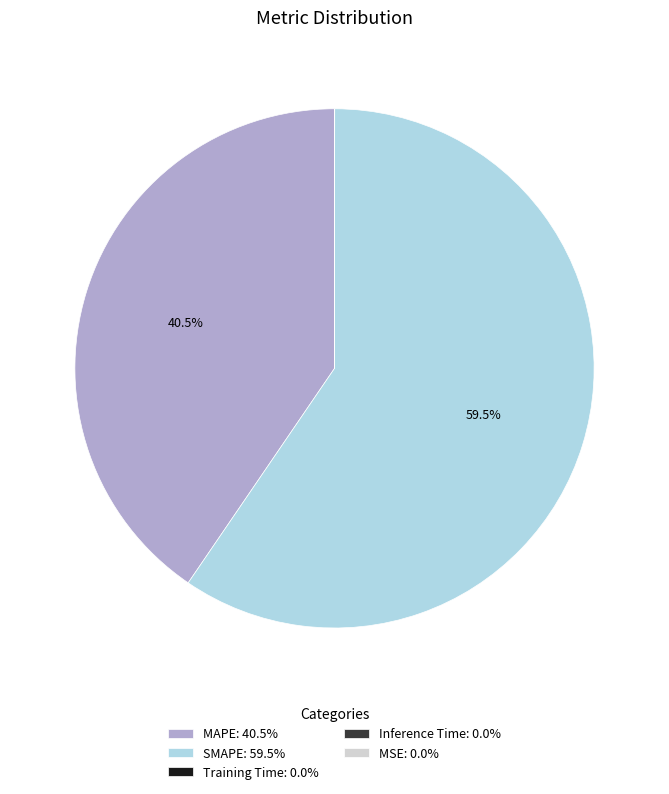

What percentage do SMAPE: 59.5% and MAPE: 40.5% together represent?

100.0%